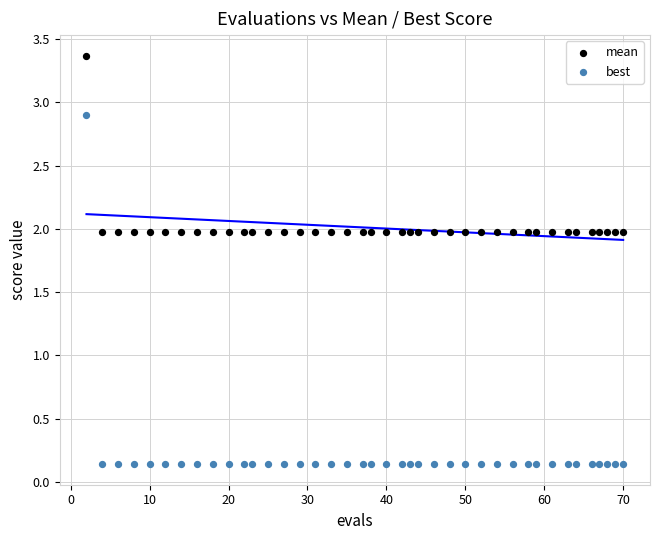

Which series reaches the maximum Y coordinate?

mean